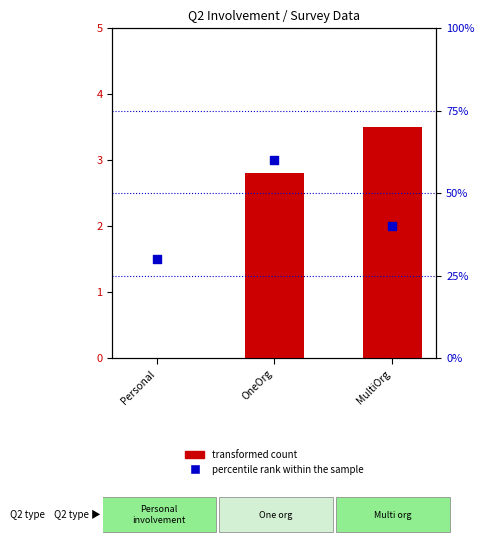

Which series has the widest spread of Y values?

transformed count